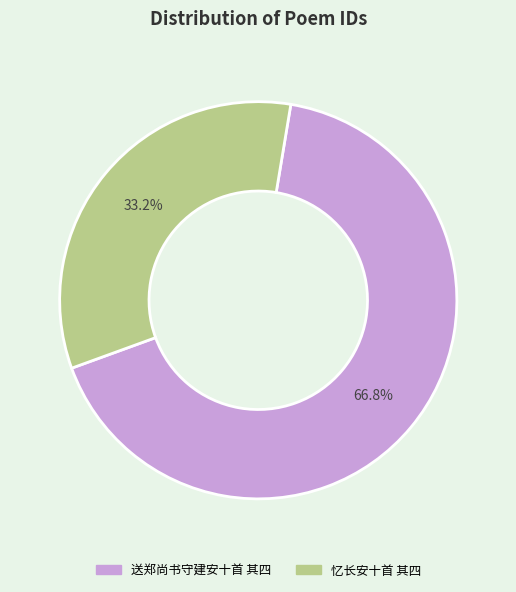

Is it true that 忆长安十首 其四 is 33% of the pie?

True